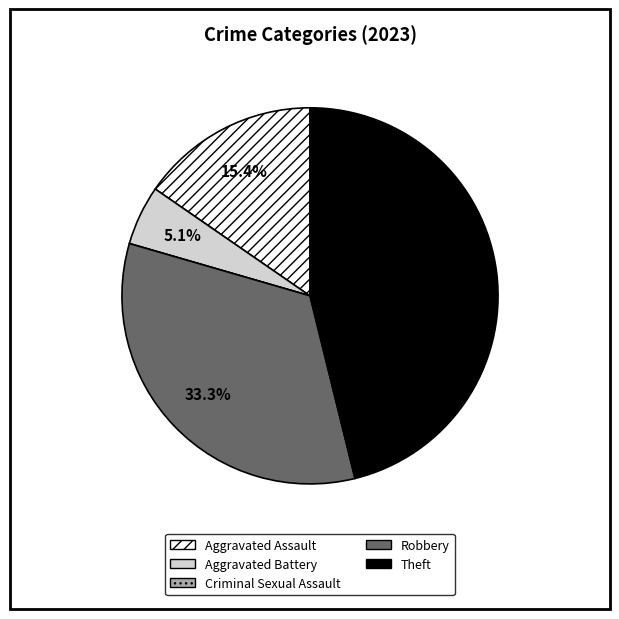

To the nearest percent, what percentage of the pie is Theft?

46%